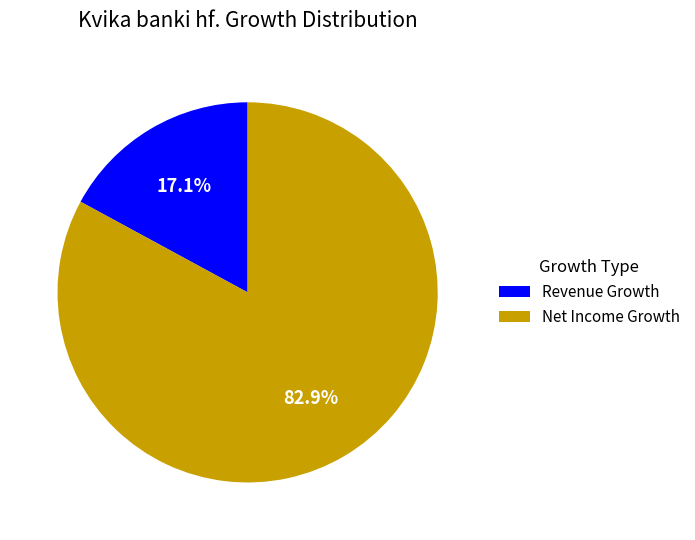

Between Net Income Growth and Revenue Growth, which is larger?

Net Income Growth